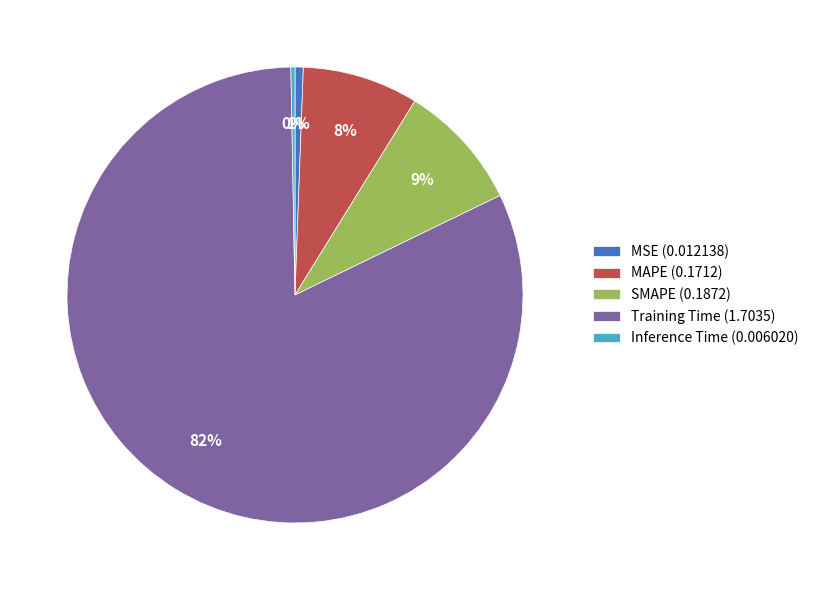

Which has a higher value, MAPE or SMAPE?

SMAPE